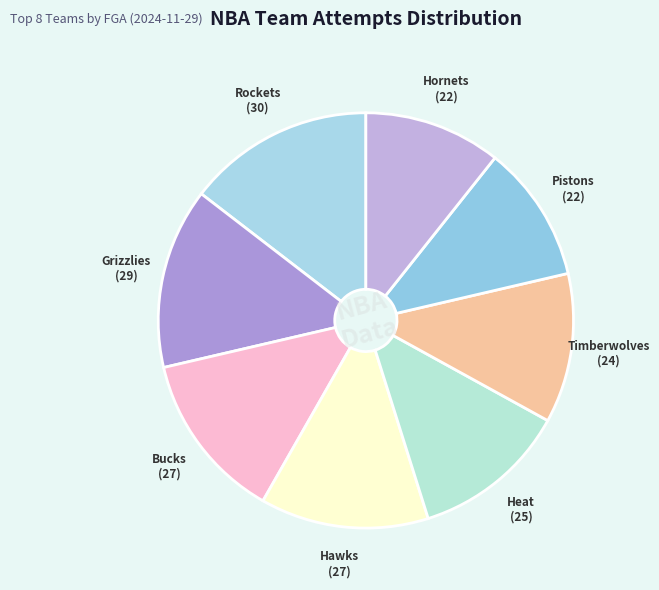

How many slices are in this pie chart?

8